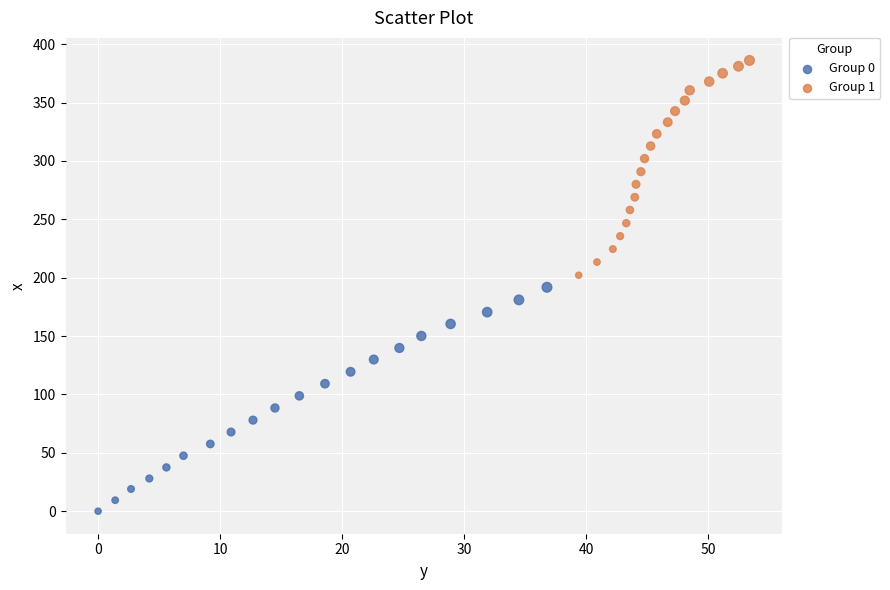

What are all the series names shown in the legend?

Group 0, Group 1